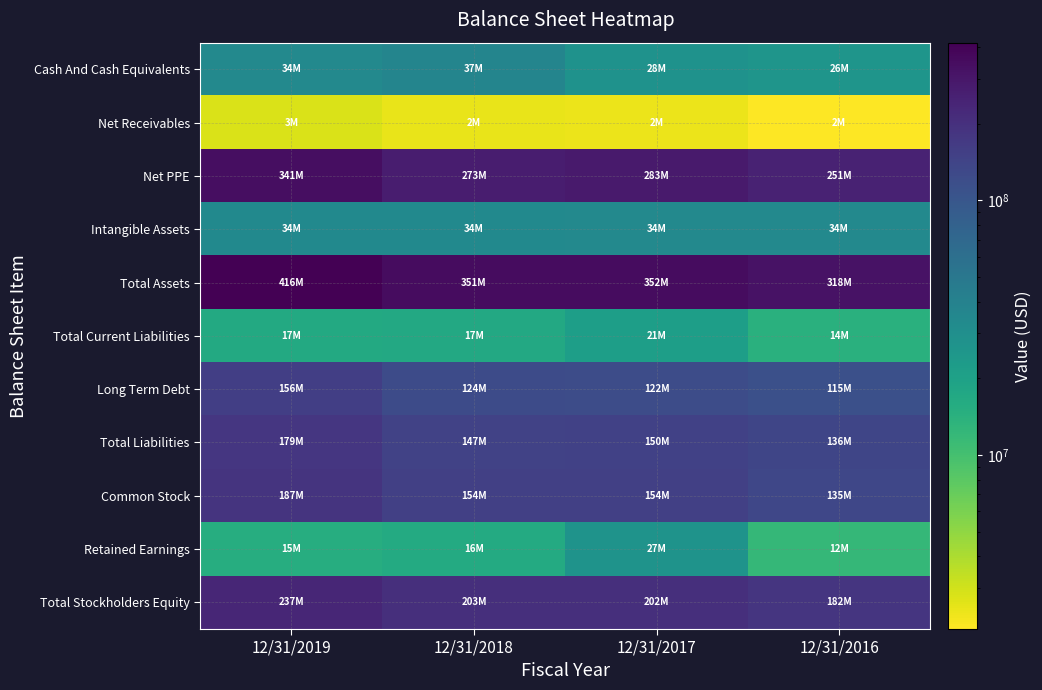

Rank the series at 12/31/2016 from highest to lowest value.

Total Assets, Net PPE, Total Stockholders Equity, Total Liabilities, Common Stock, Long Term Debt, Intangible Assets, Cash And Cash Equivalents, Total Current Liabilities, Retained Earnings, Net Receivables